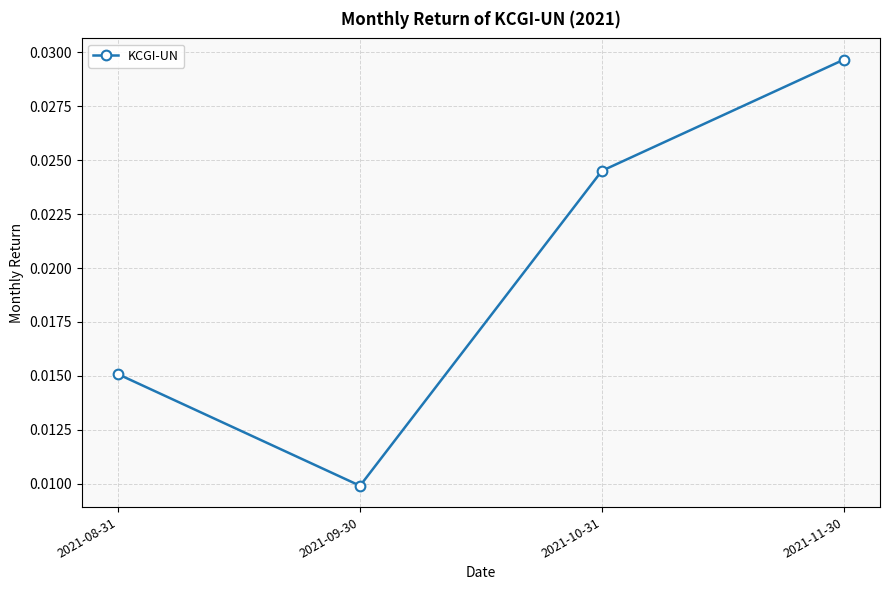

Rank the categories by value from lowest to highest.

2021-09-30, 2021-08-31, 2021-10-31, 2021-11-30